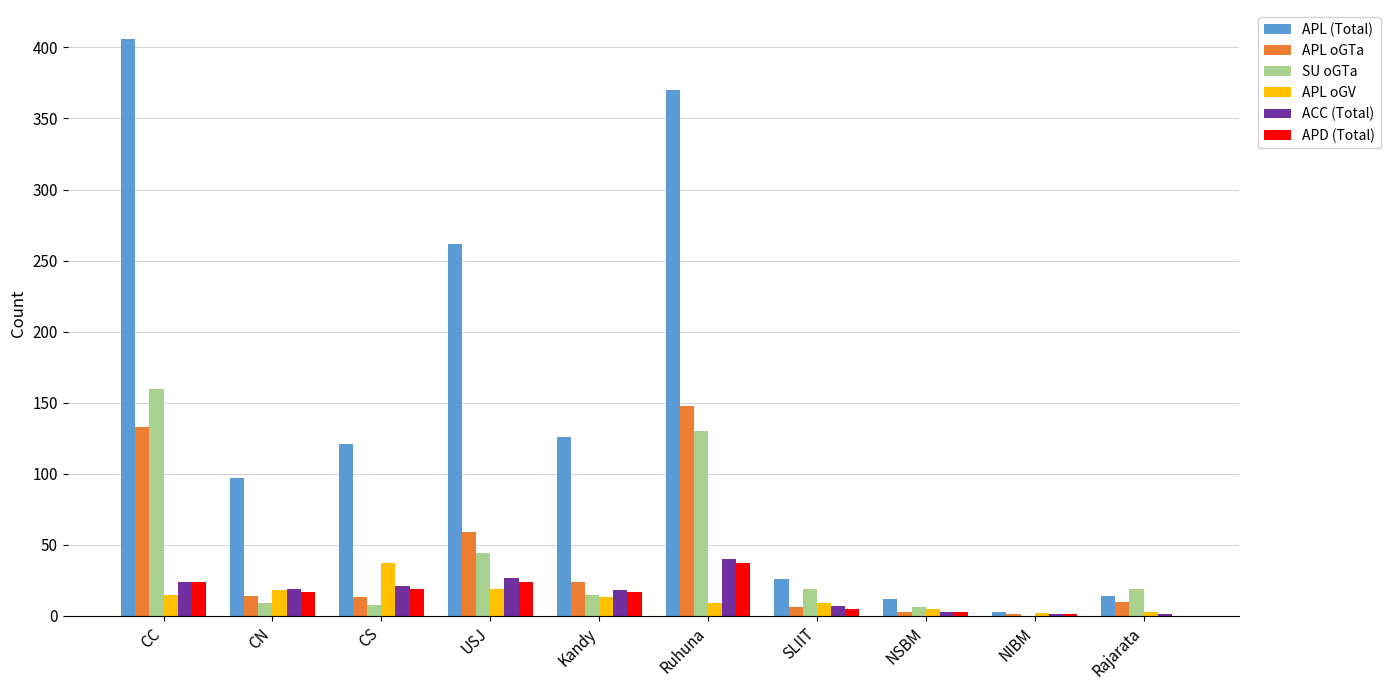

At which category does the chart reach its peak across all series?

CC